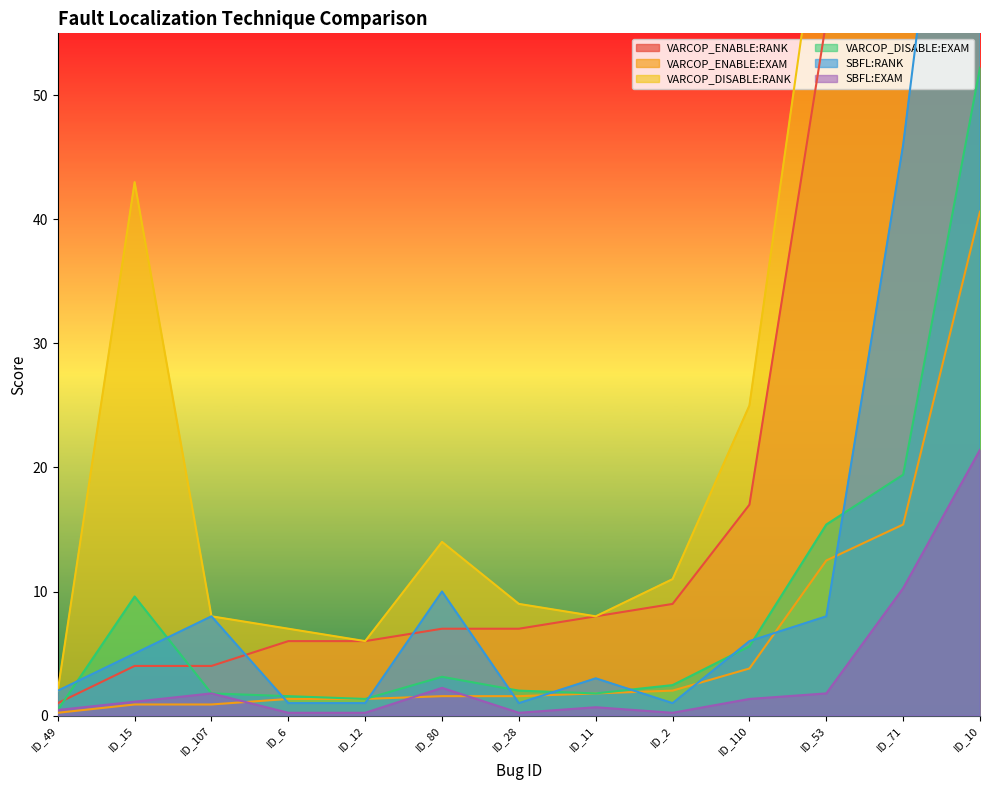

What is the maximum value for VARCOP_ENABLE:EXAM?

40.6